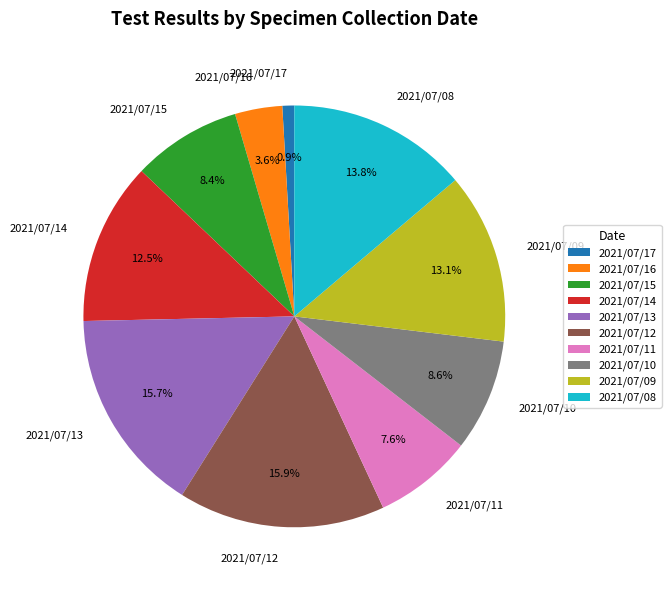

Is there any slice that represents more than half of the pie?

No